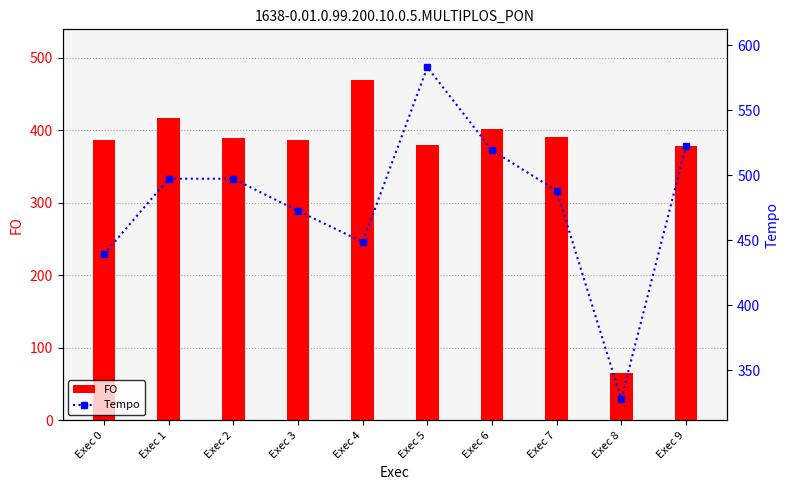

What is the average value of the Tempo series?

479.6